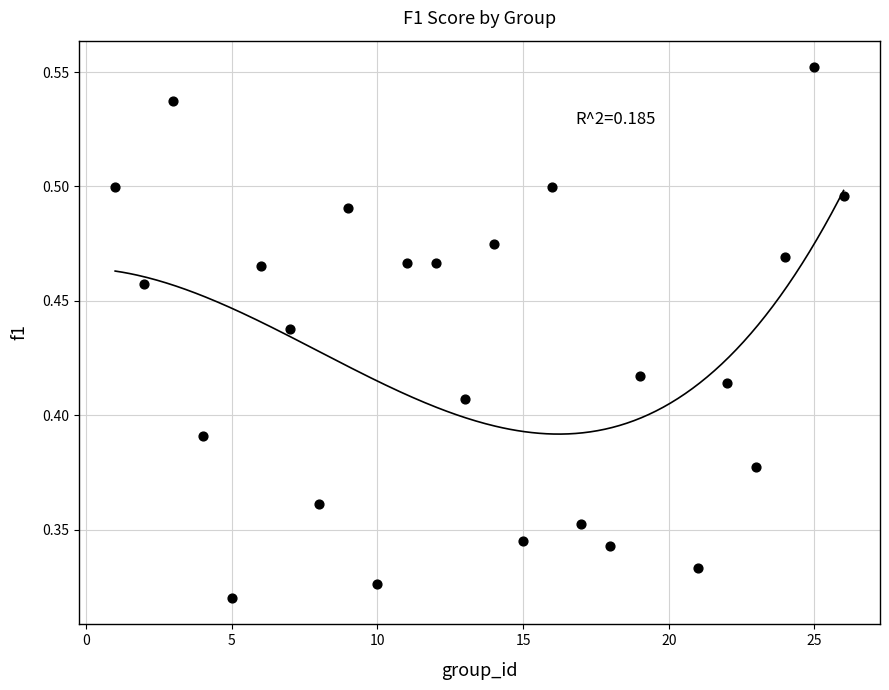

What is the range of X values (max minus min)?

25.0